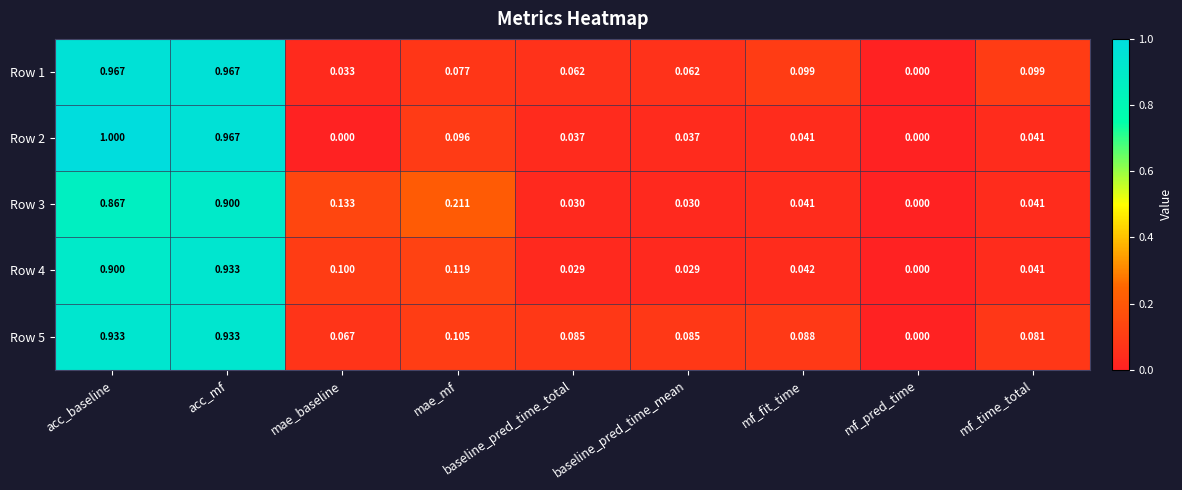

What is the total value across all series at mae_mf?

0.6